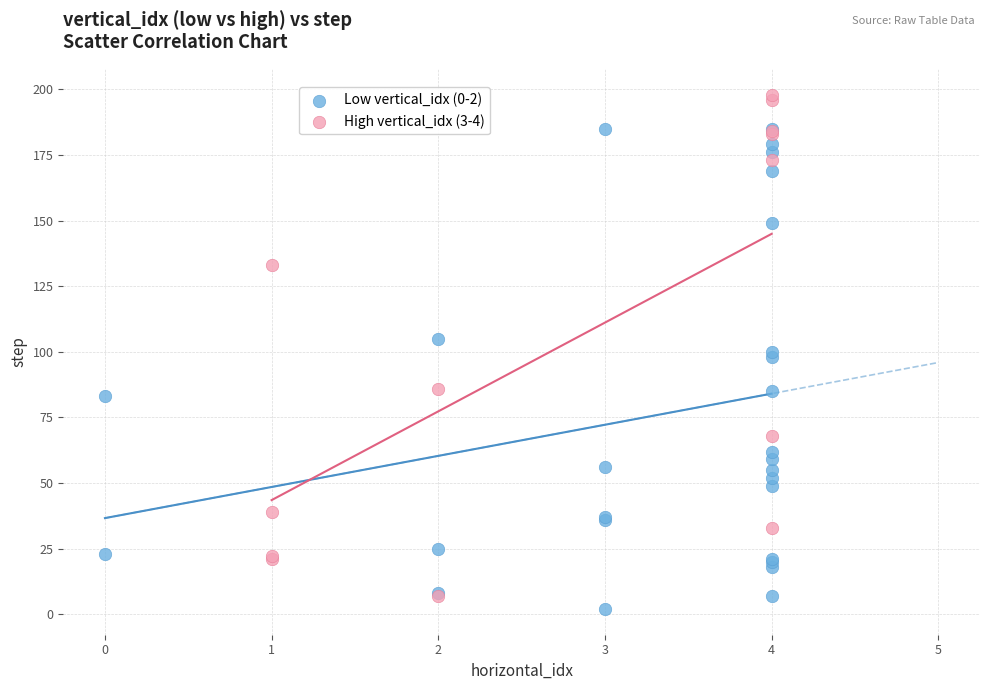

Which series contains the highest Y value?

High vertical_idx (3-4)